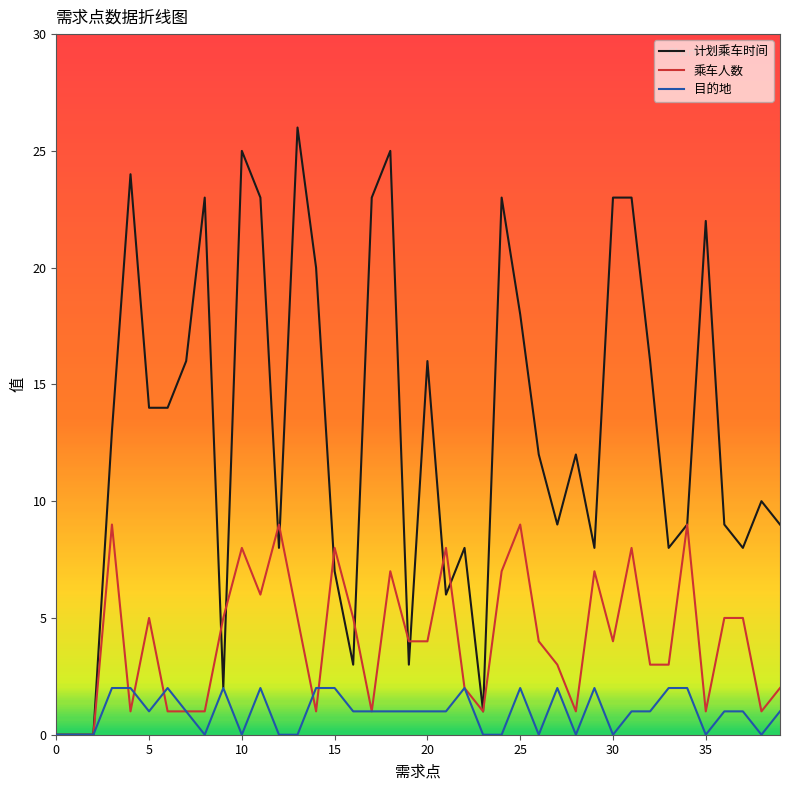

What is the maximum value for 乘车人数?

9